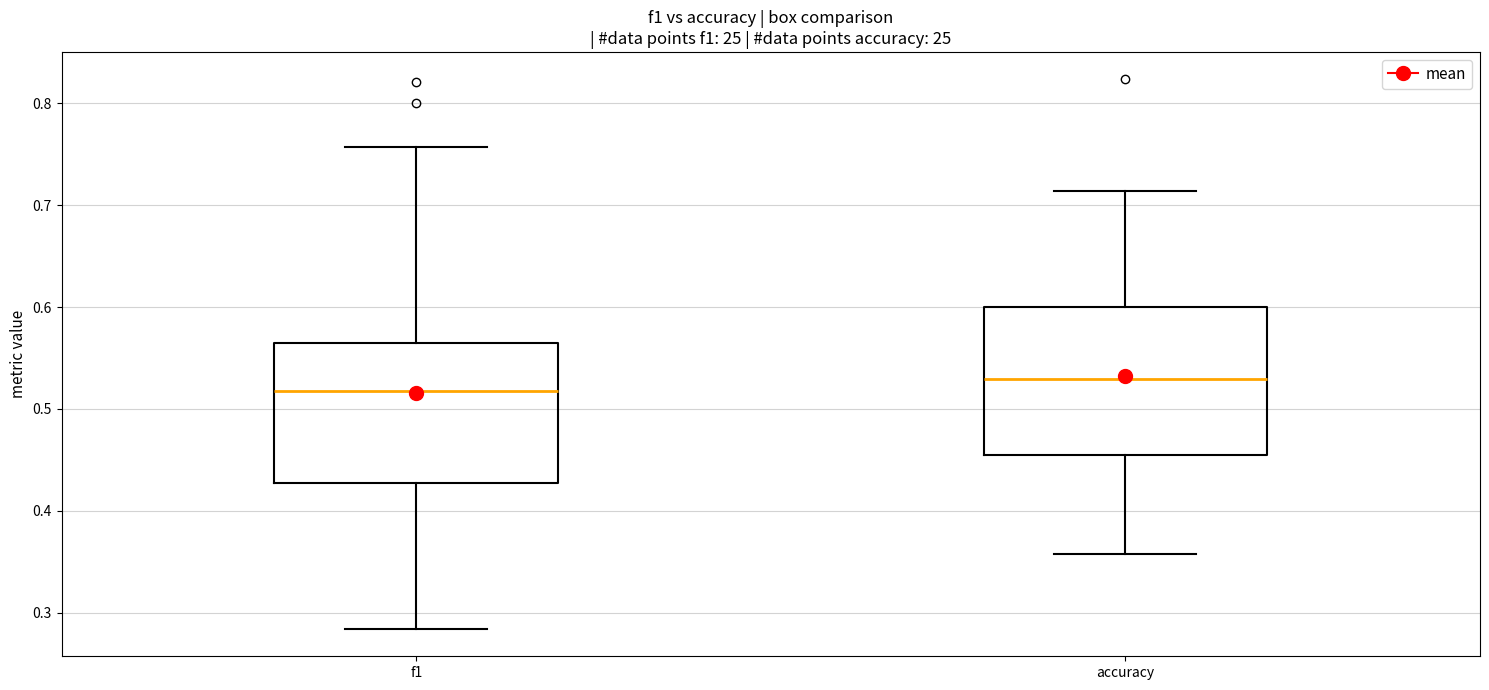

Reading left to right, read every box against the y-axis: the position of its median line, the range the box covers, and the ends of its whiskers. The values are not printed on the chart, so give them approximately, as read against the axis.

f1: median 0.52, box 0.43 to 0.56, whiskers 0.28 to 0.76
accuracy: median 0.53, box 0.45 to 0.60, whiskers 0.36 to 0.71